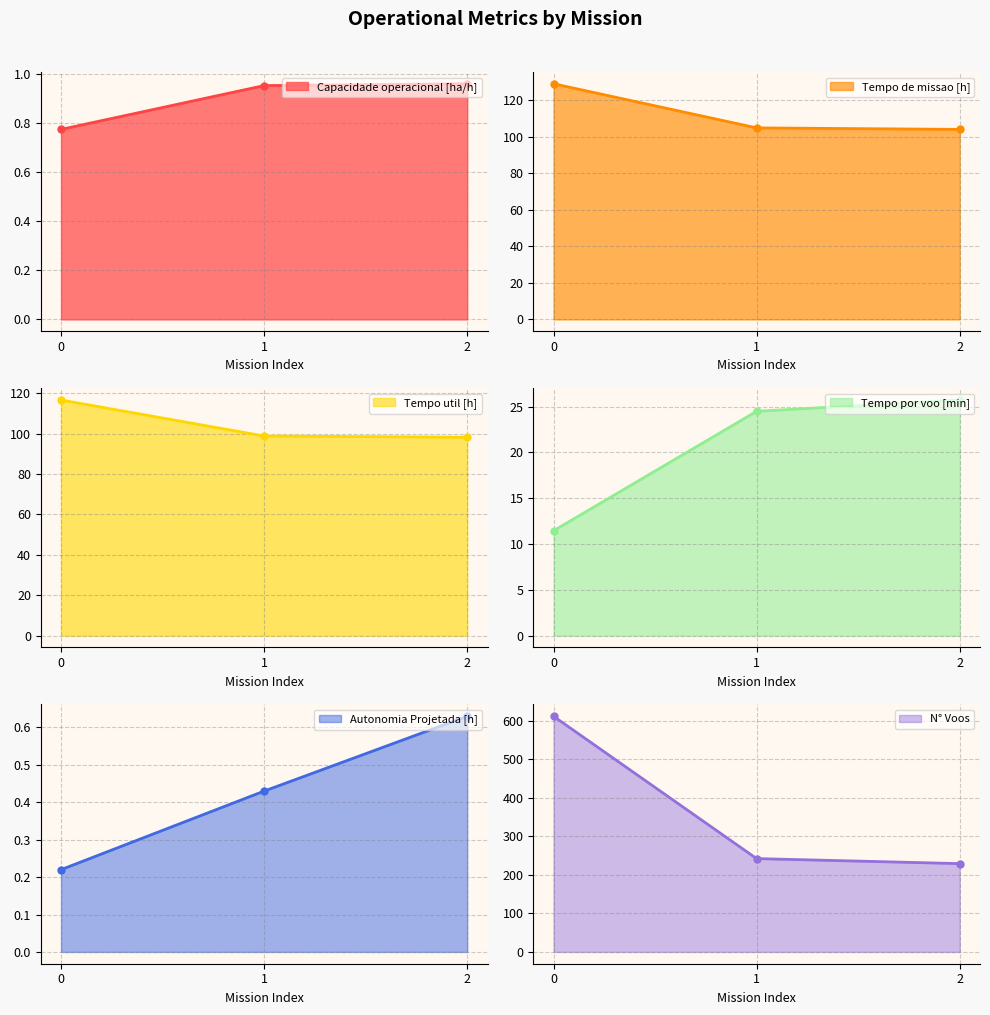

What is the approximate value of Tempo util [h] at 0?

116.6